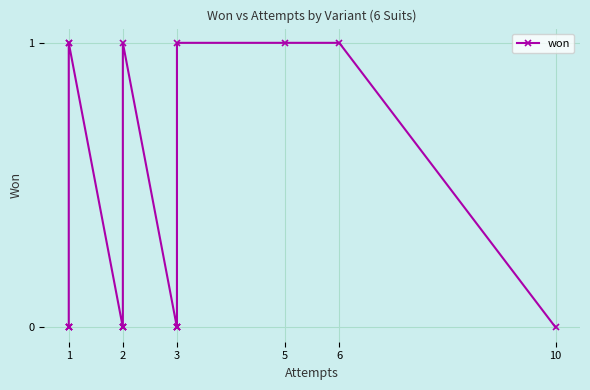

What is the maximum value shown in the chart?

1